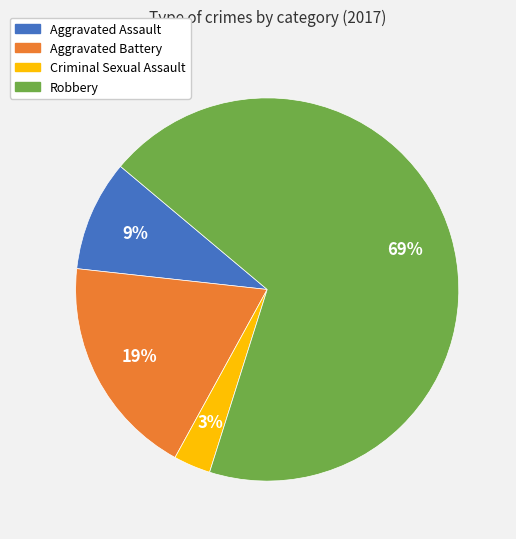

Count the number of slices in the pie.

4